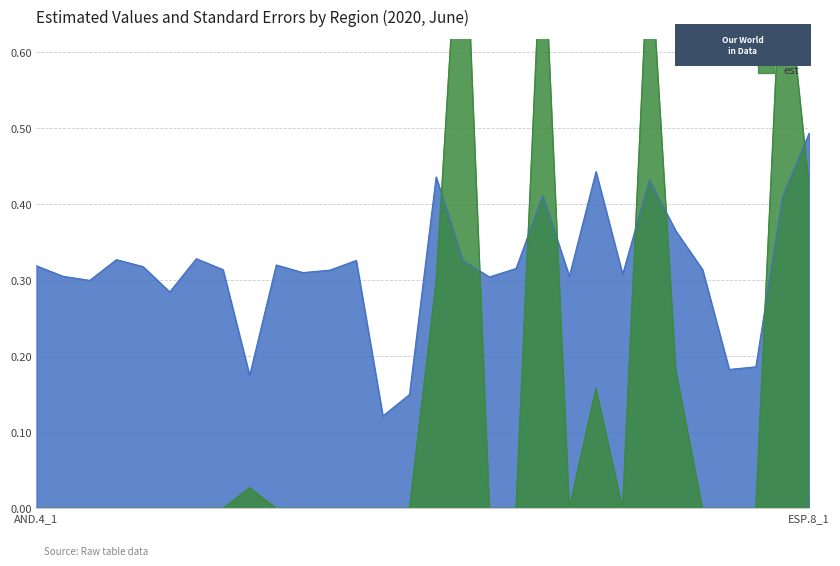

Does the chart display data point markers on the line(s)?

No